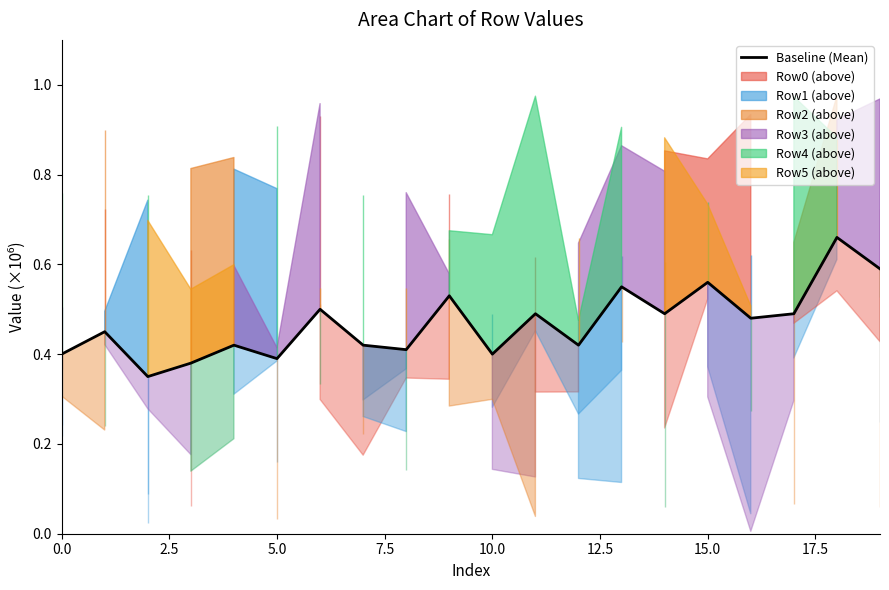

What is the average value?

0.5